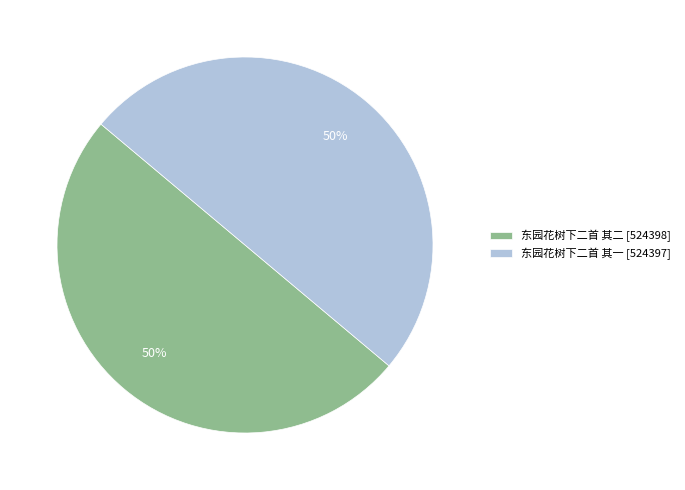

To the nearest percent, what is the average slice percentage?

50%